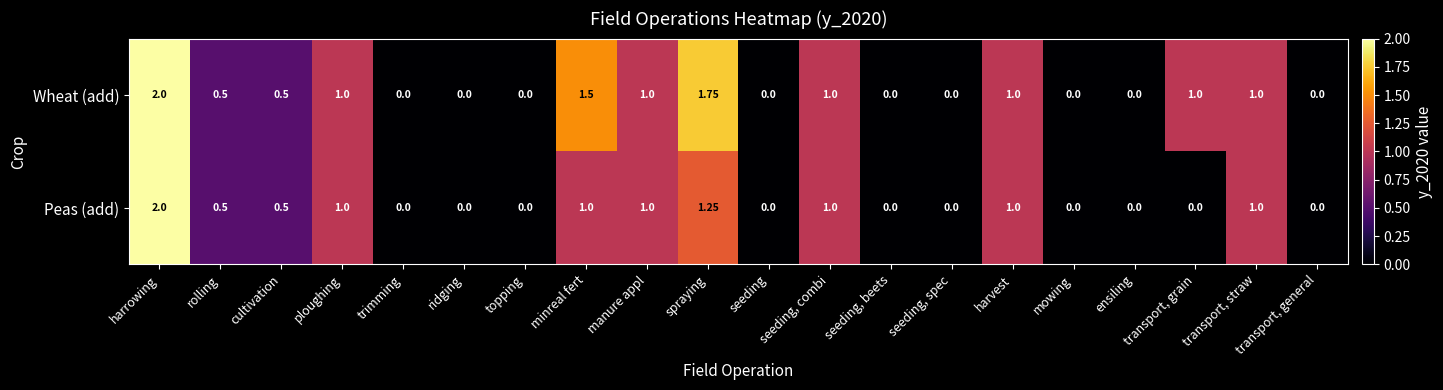

Which series has the largest total across all categories?

Wheat (add)